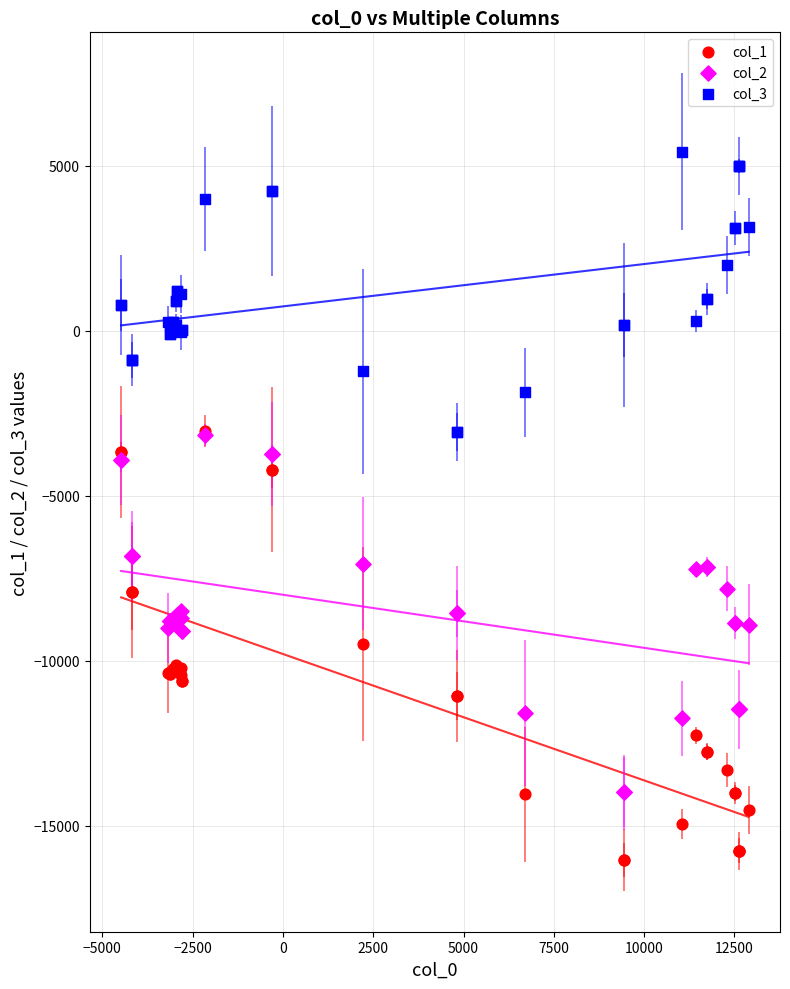

What are all the series names shown in the legend?

col_1, col_2, col_3